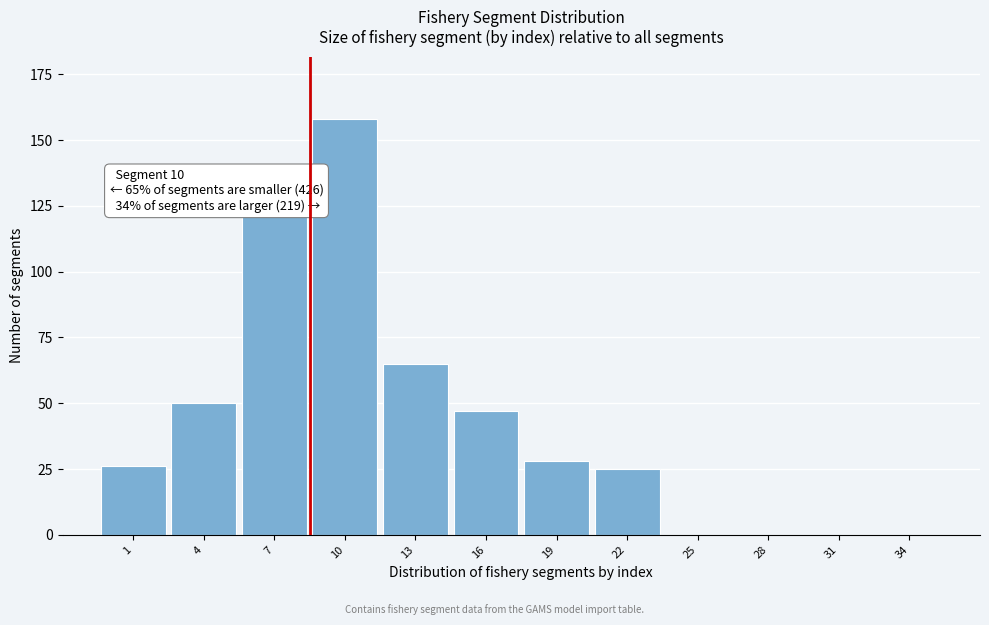

Reading left to right, list all the values displayed in this chart.

1=26	4=50	7=122	10=158	13=65	16=47	19=28	22=25	25=0	28=0	31=0	34=0